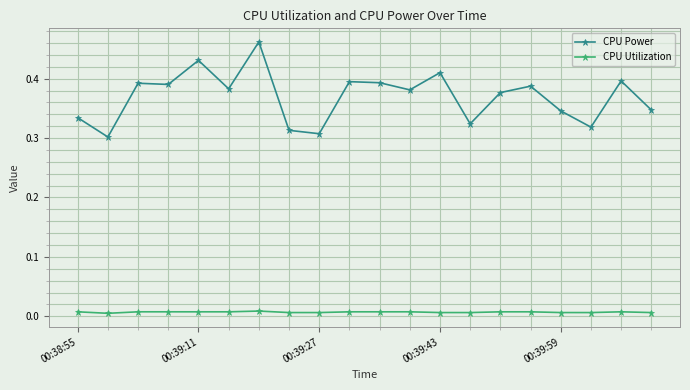

At how many categories does at least one series exceed 0?

20